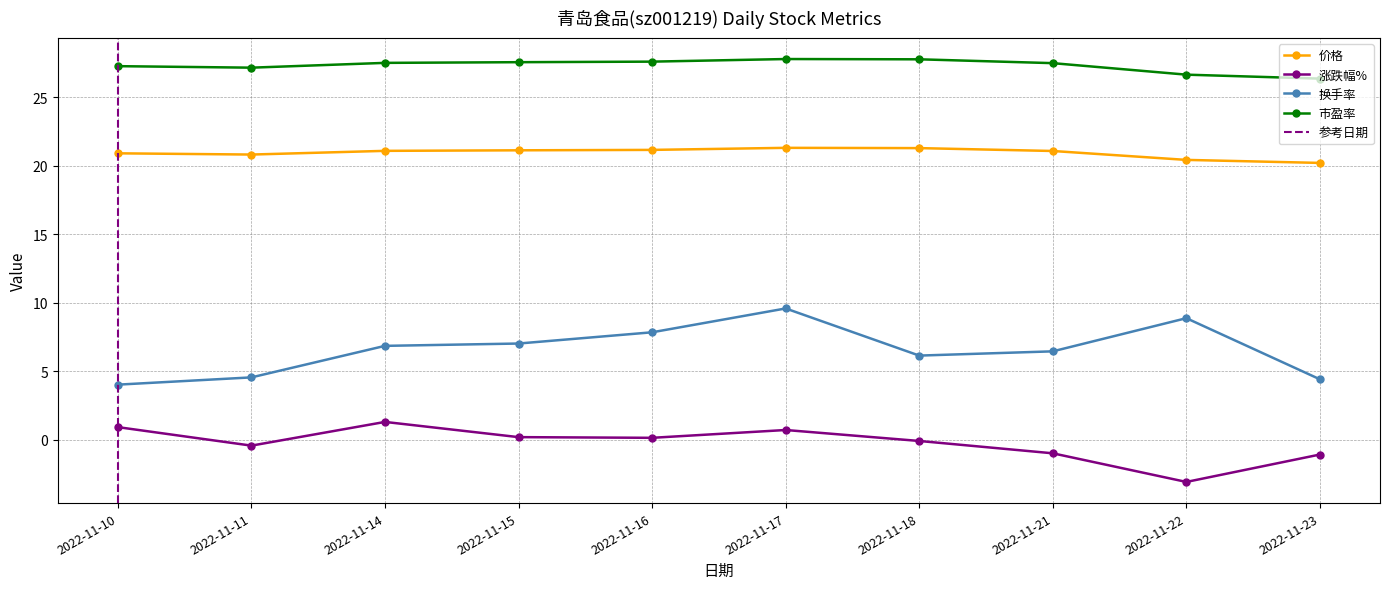

What value does the 换手率 series have at 2022-11-17?

9.6